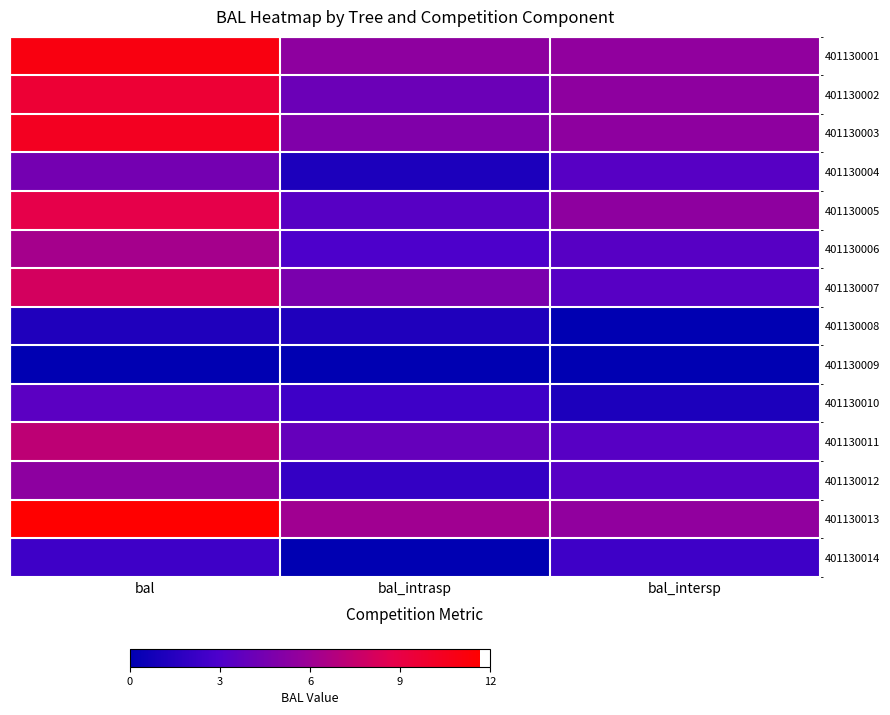

Which category has the highest value across all series?

bal